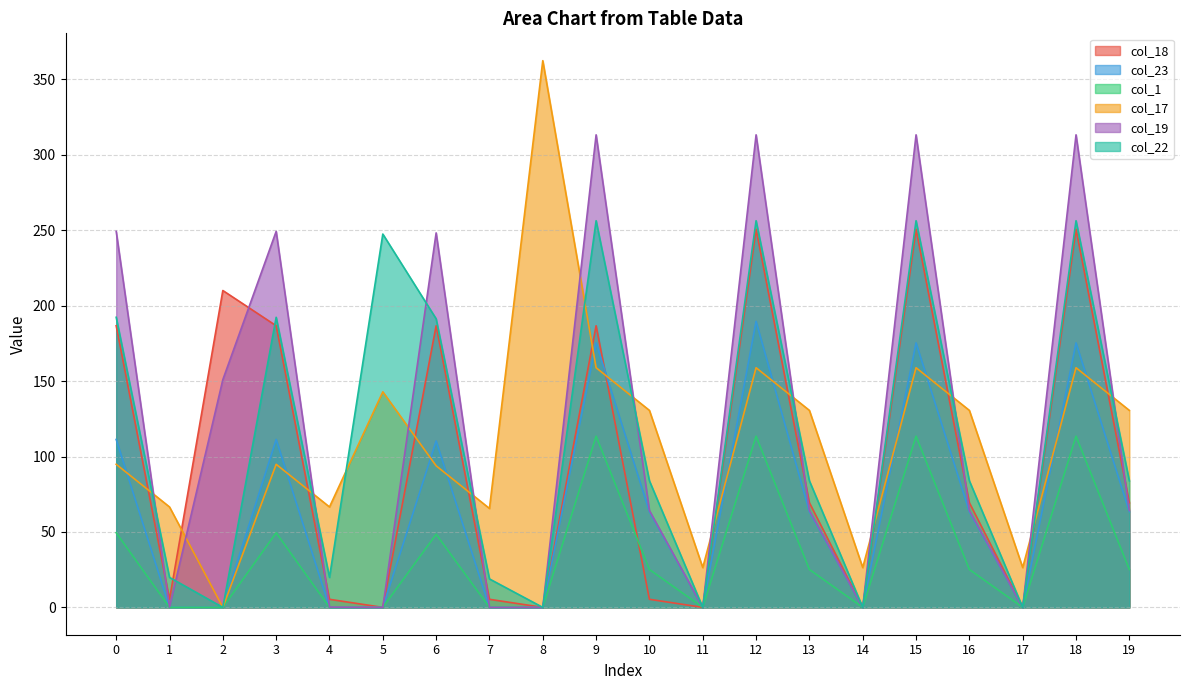

What are all the series names shown in the legend?

col_18, col_23, col_1, col_17, col_19, col_22